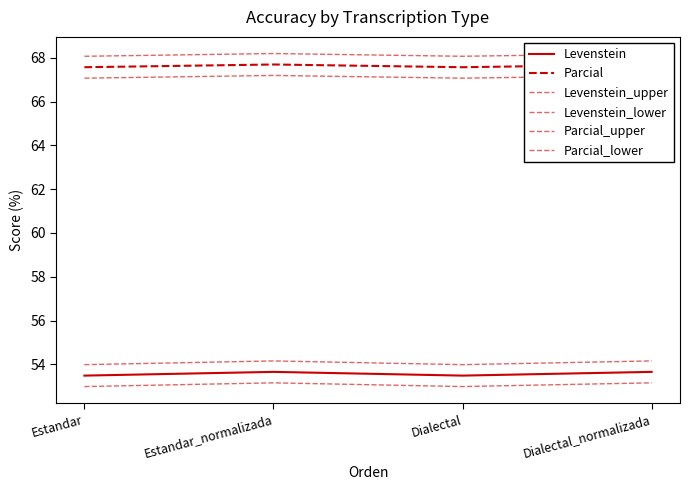

The value of Levenstein_lower at Estandar_normalizada is 22.4. True or false?

False